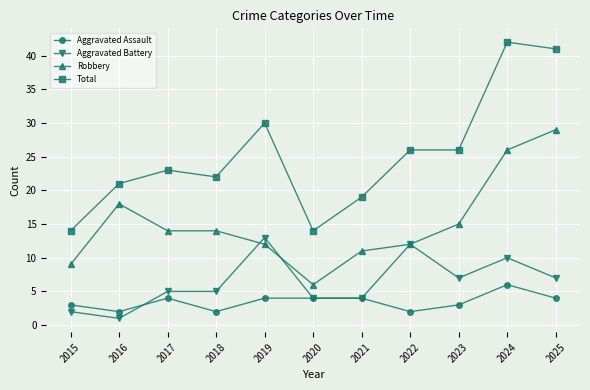

Where is the first local minimum for Aggravated Assault?

2016